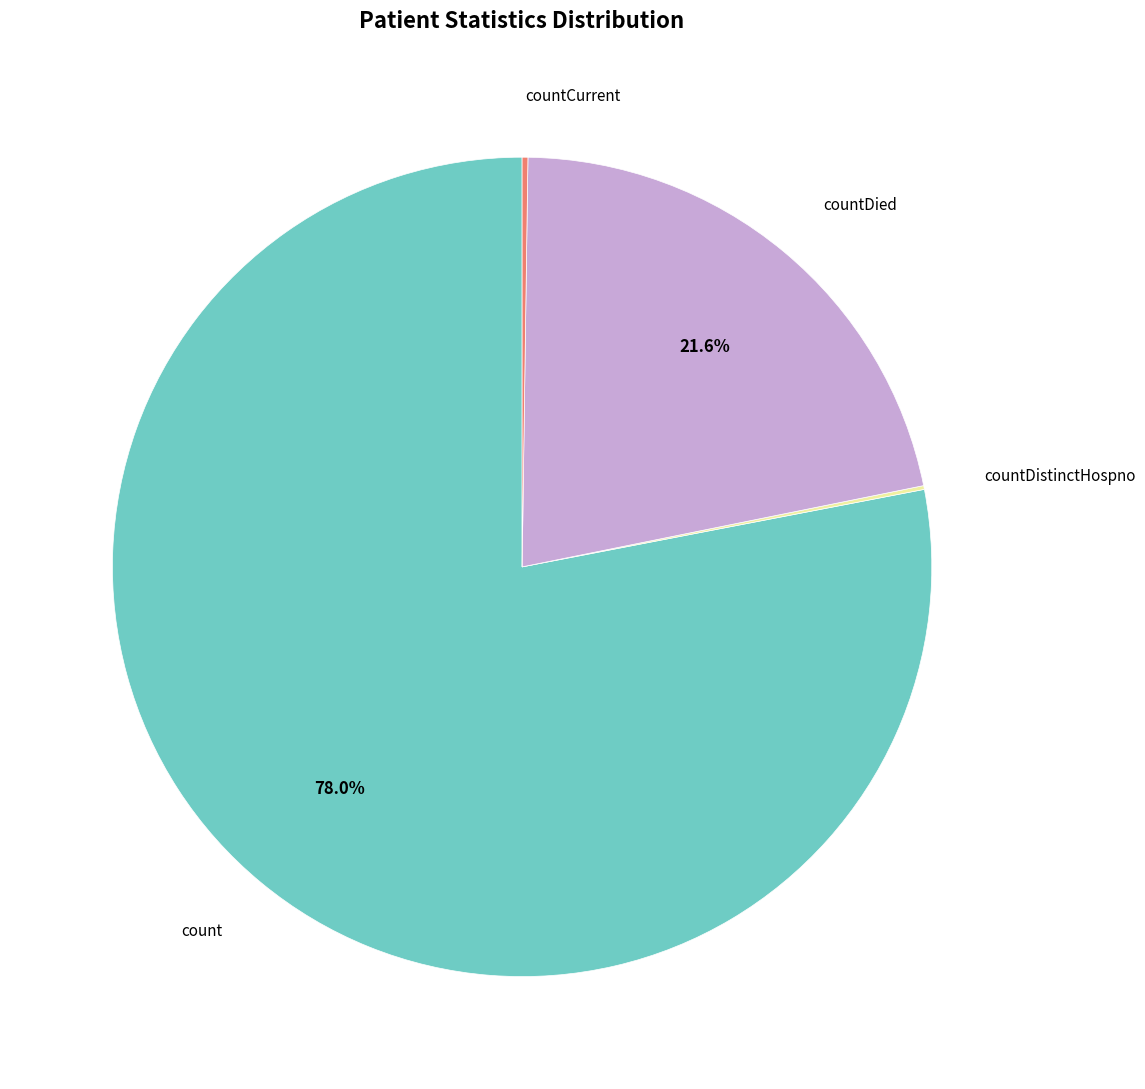

Does any single category account for the majority?

Yes